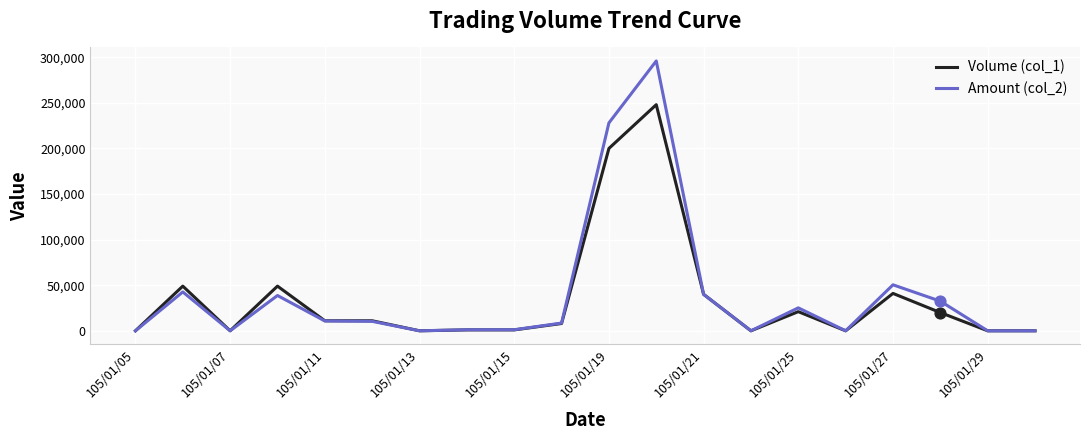

Which series has the largest total across all categories?

Amount (col_2)